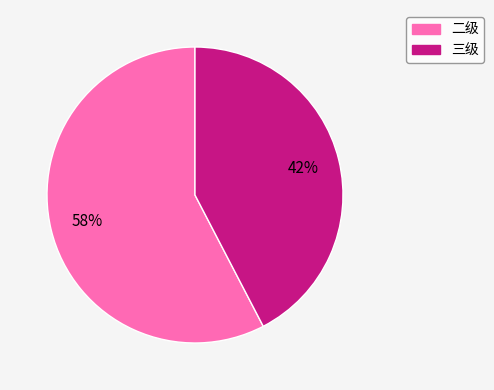

How many segments does this pie chart have?

2